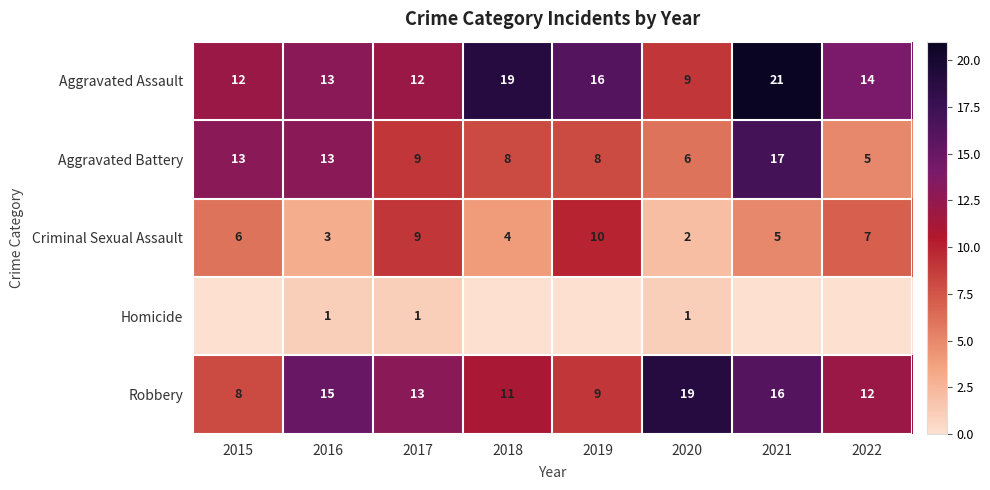

What is the sum of the Aggravated Assault values at 2019 and 2018?

35